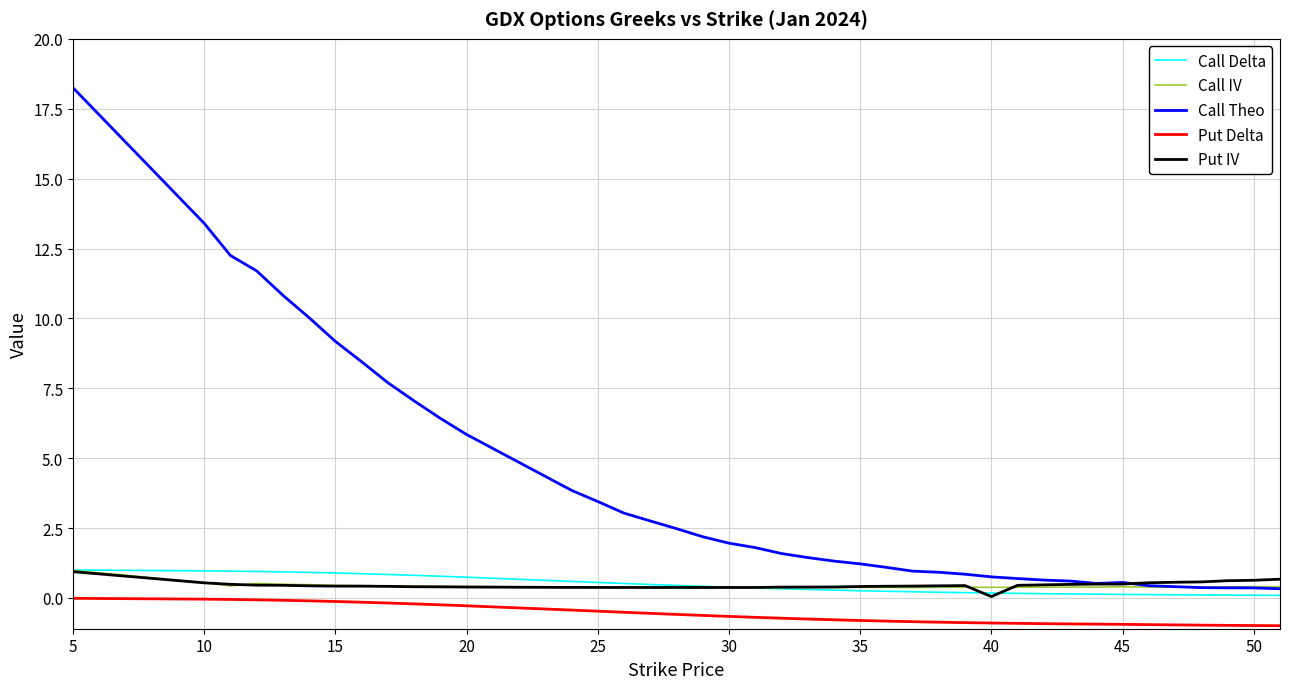

True or false: Call IV and Put Delta cross at least once.

False